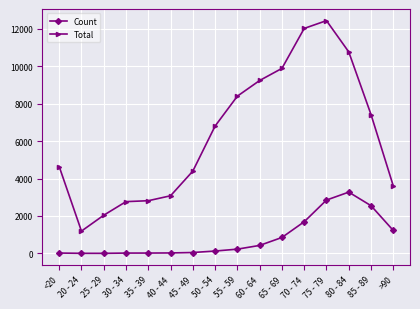

What value does the Total series have at 55 - 59, to the nearest 10?

8400